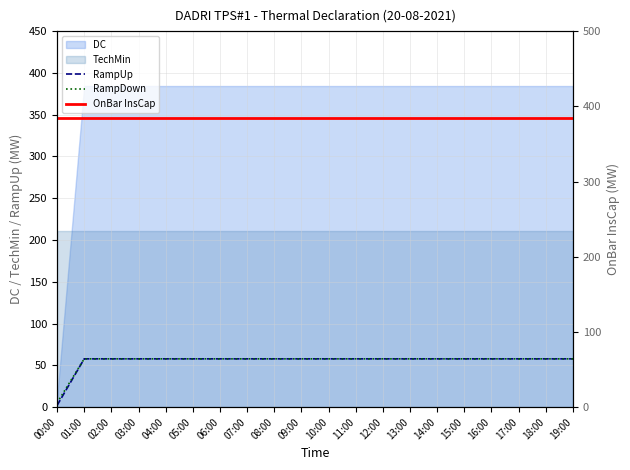

True or false: OnBar InsCap and RampUp cross at least once.

False